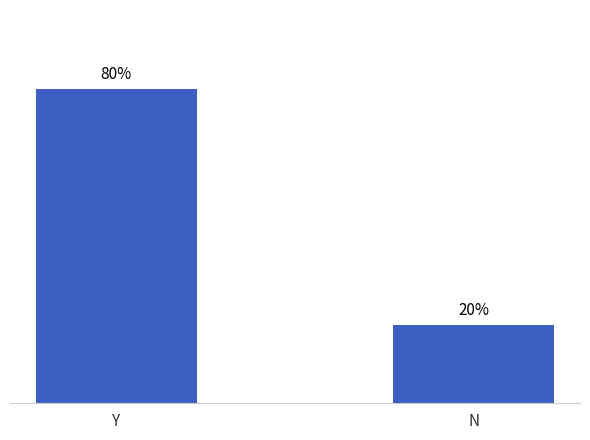

Which has a higher value, N or Y?

Y